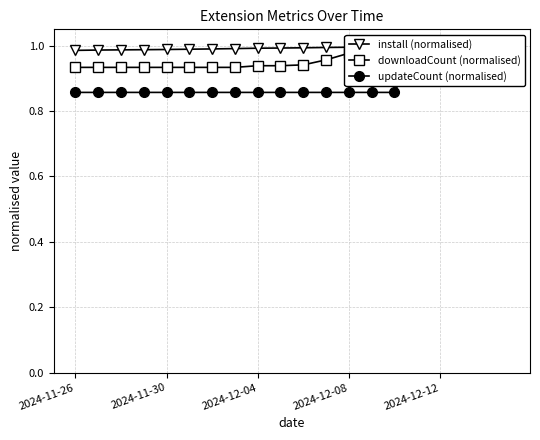

True or false: updateCount (normalised) and install (normalised) cross at least once.

True